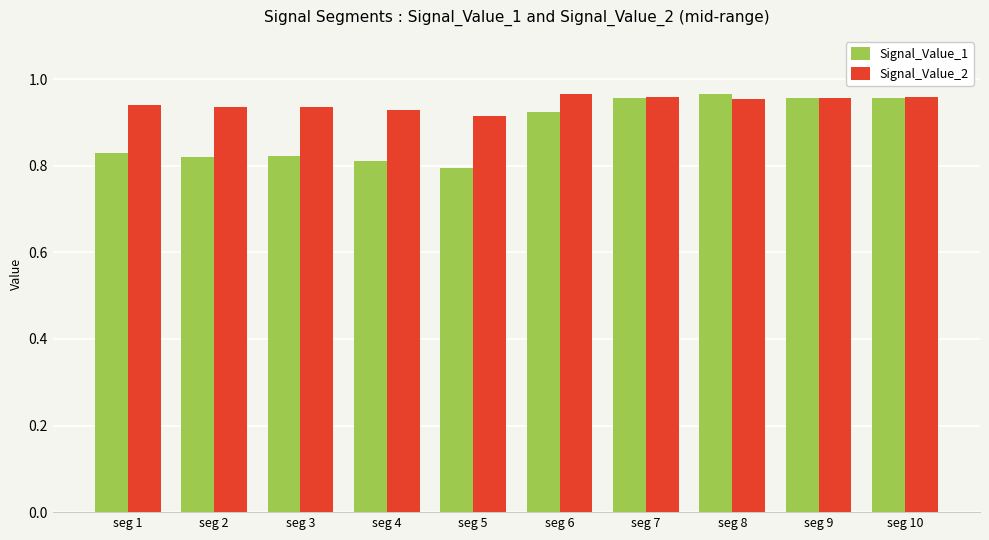

What is the total value across all series at seg 3?

1.8